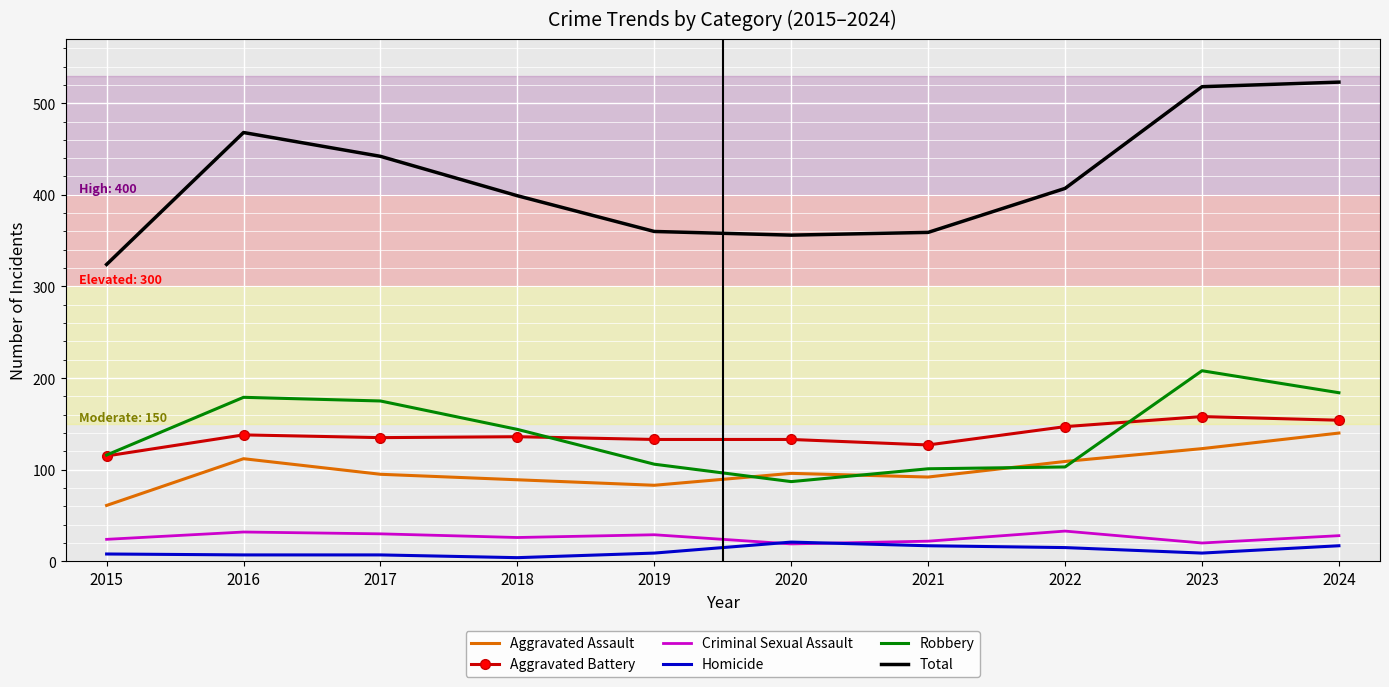

What is the difference between the Total values at 2019 and 2018?

39